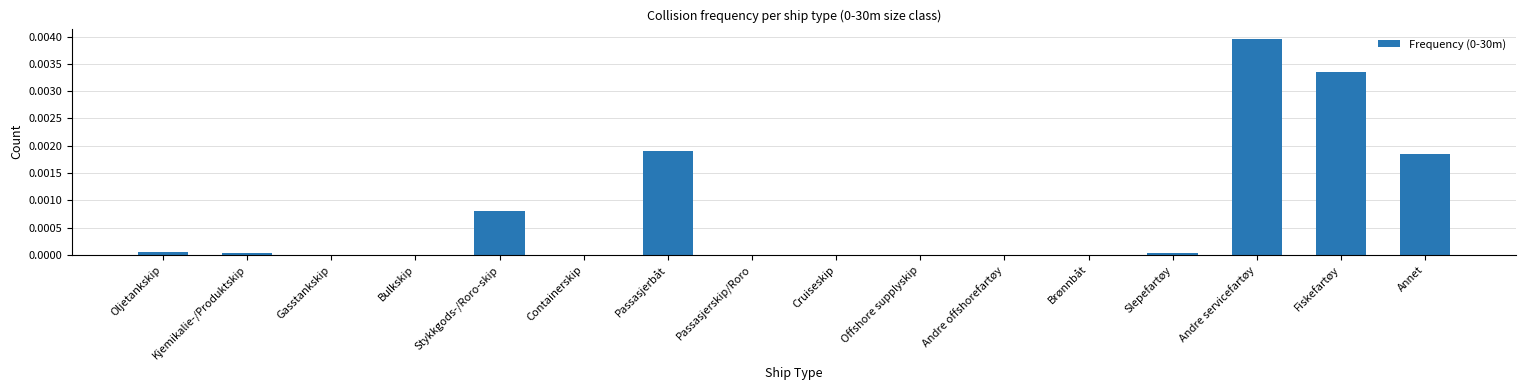

The value at Brønnbåt is 0.0. True or false?

True